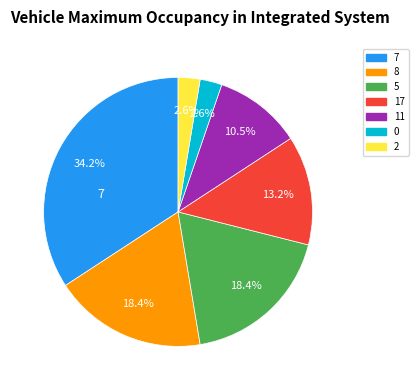

Is there a majority slice in this chart?

No